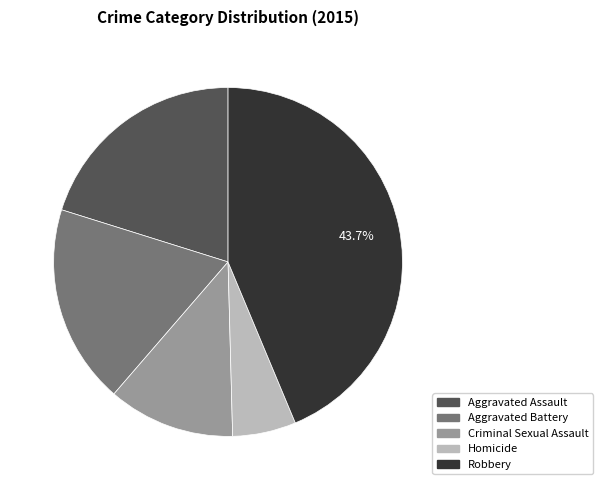

Is it true that Robbery is 33% of the pie?

False